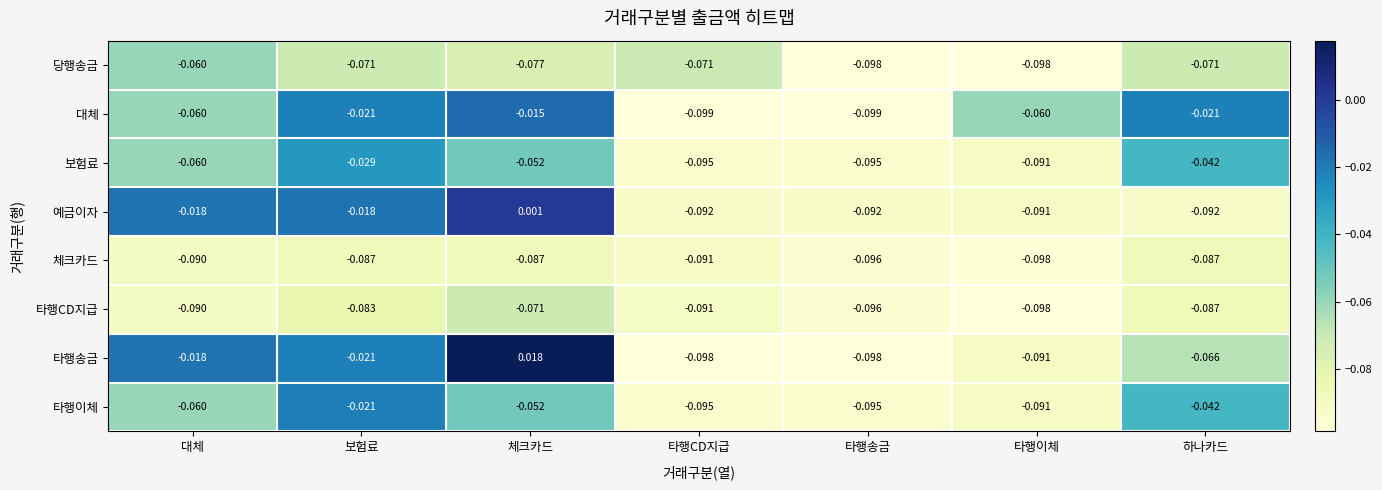

List the series in order of their peak value, lowest first.

체크카드, 타행CD지급, 당행송금, 보험료, 타행이체, 대체, 예금이자, 타행송금